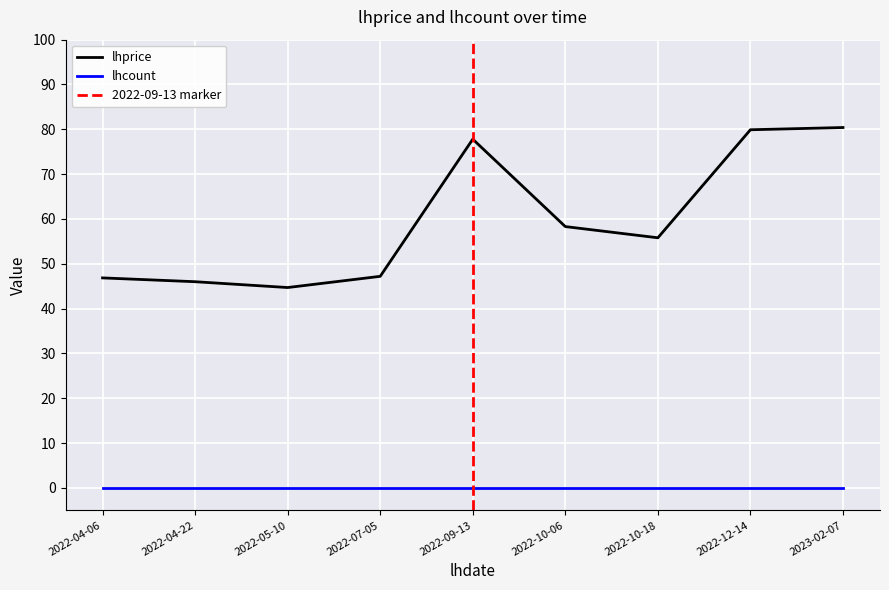

What is the label of the 6th point from the right?

2022-07-05